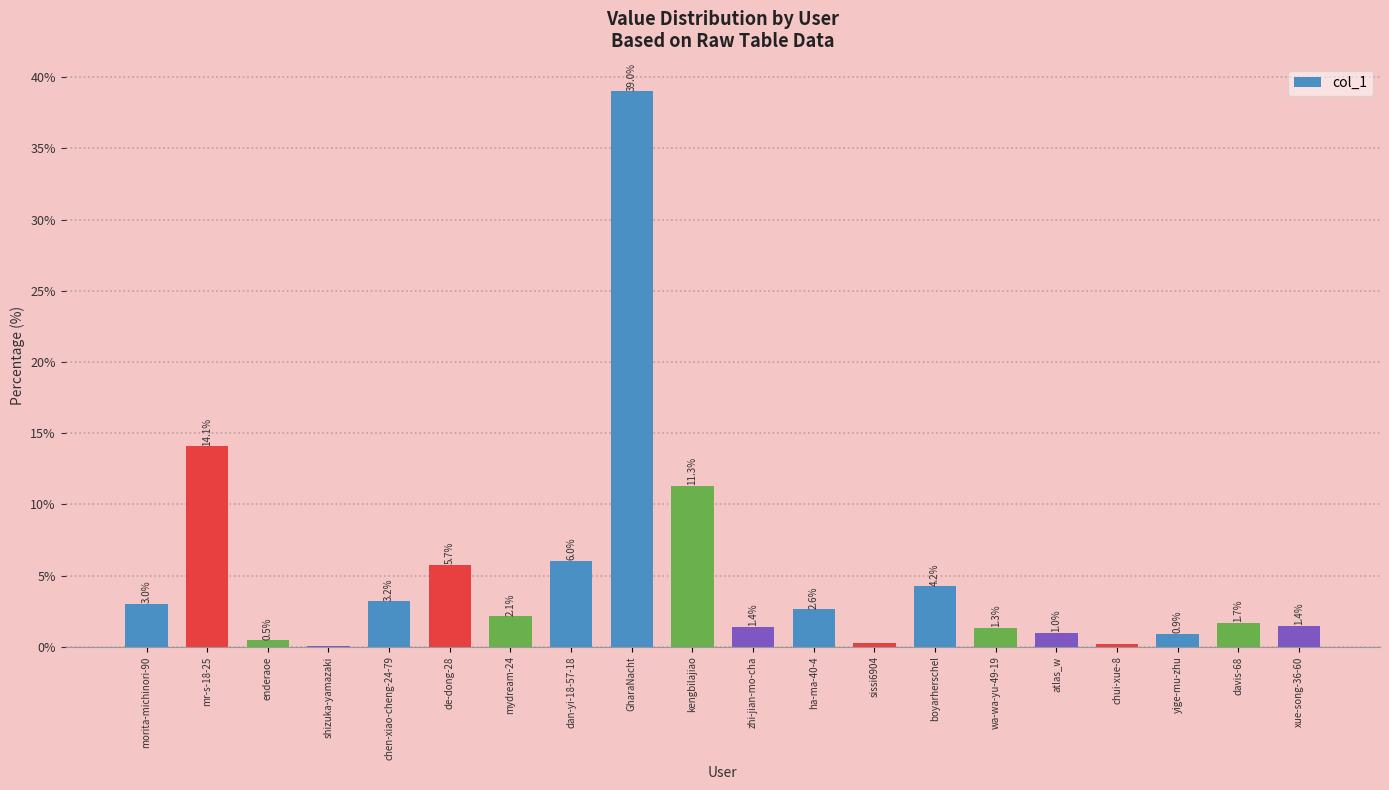

How many values exceed 2?

10